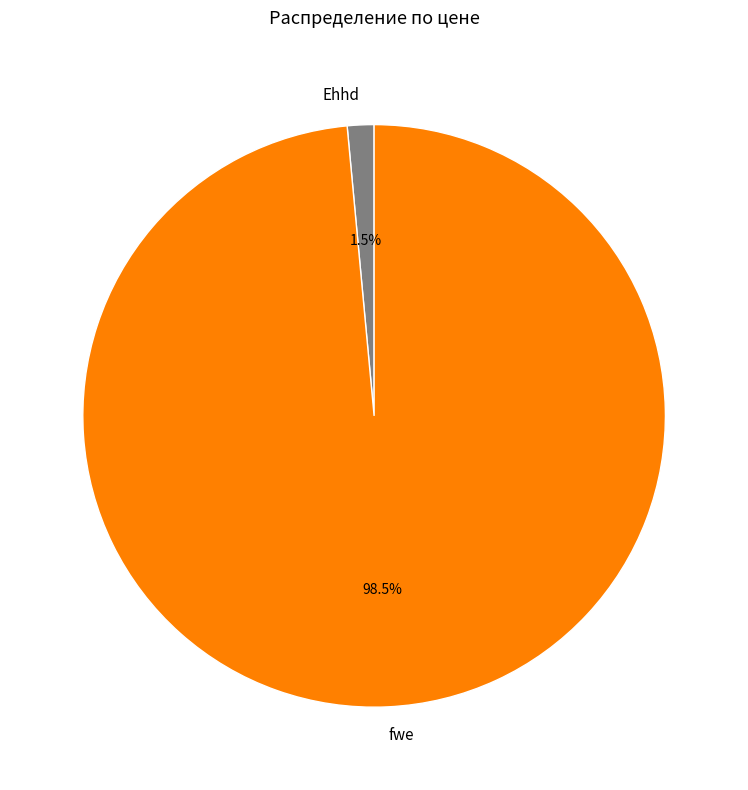

What is the largest slice in the pie chart?

fwe